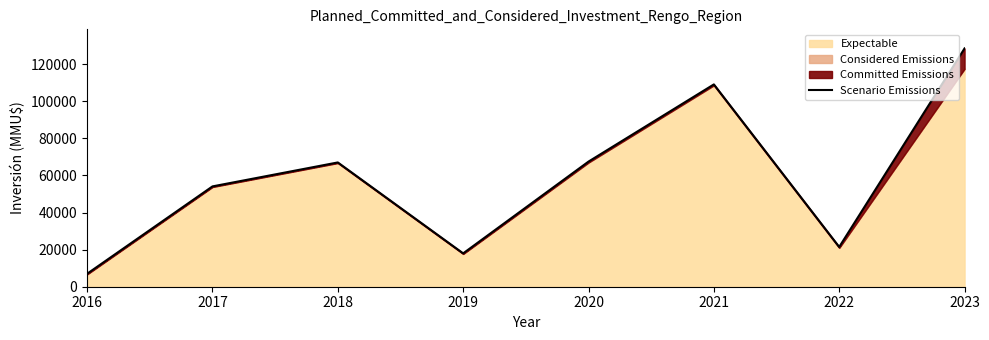

At which category does the data reach its first local peak?

2018